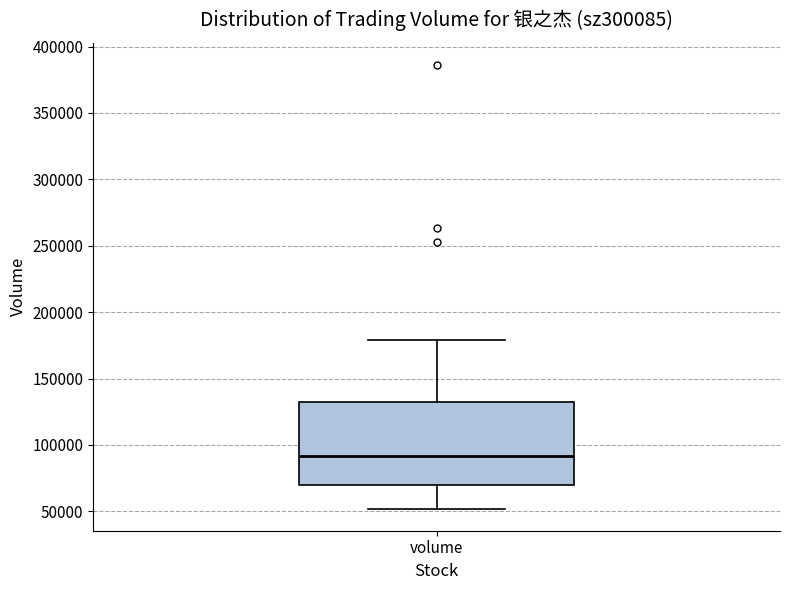

Where does the median line of the box for volume sit on the y-axis? The values are not printed on the chart, so give them approximately, as read against the axis.

90000